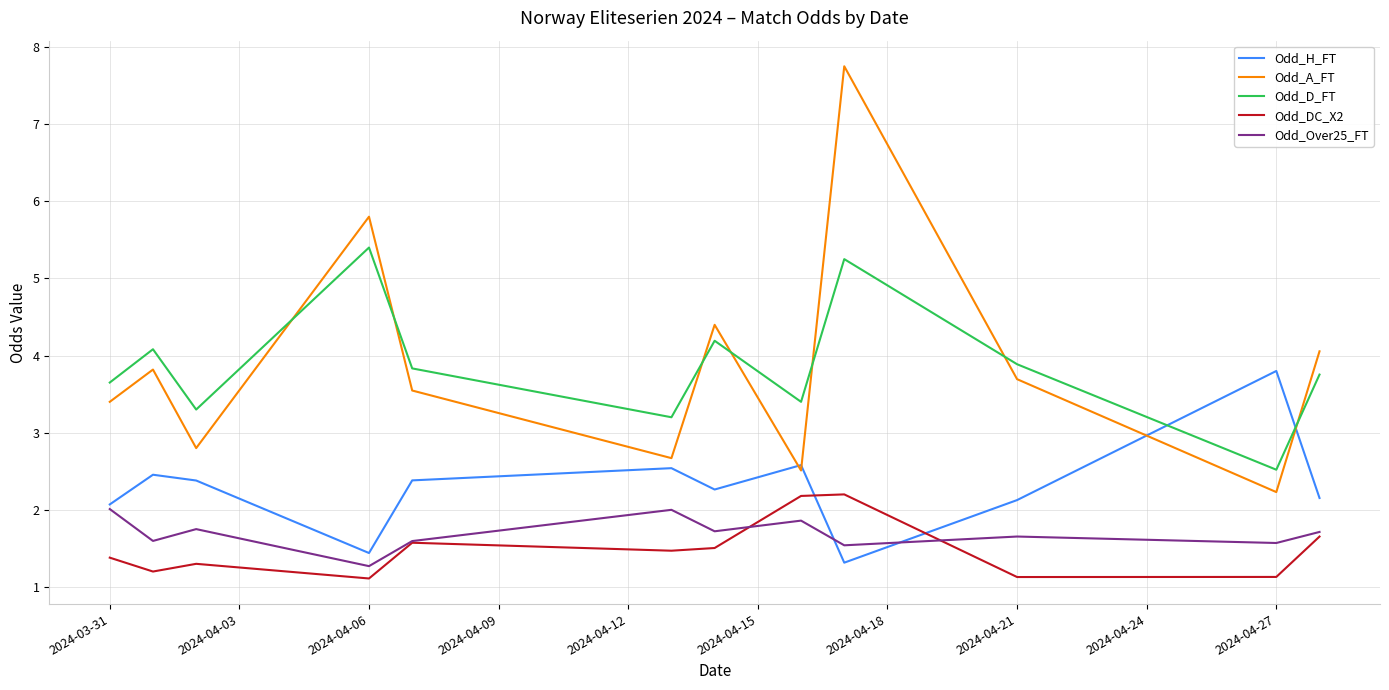

What is the minimum value shown in the chart?

1.1